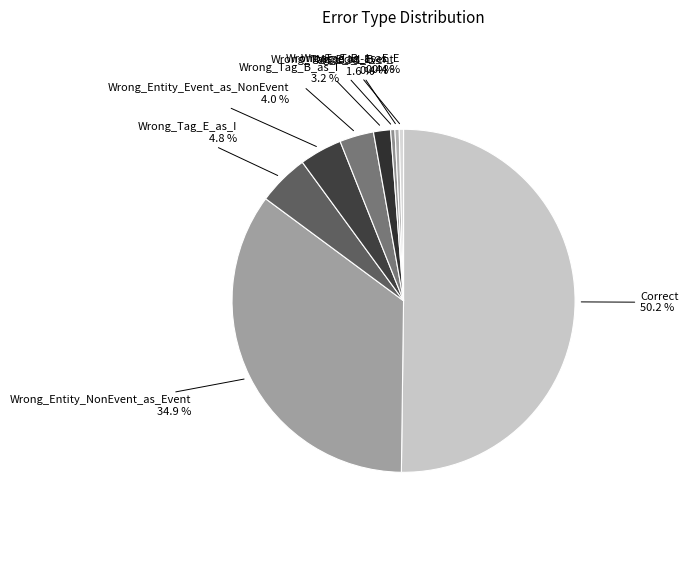

How many slices are in this pie chart?

9